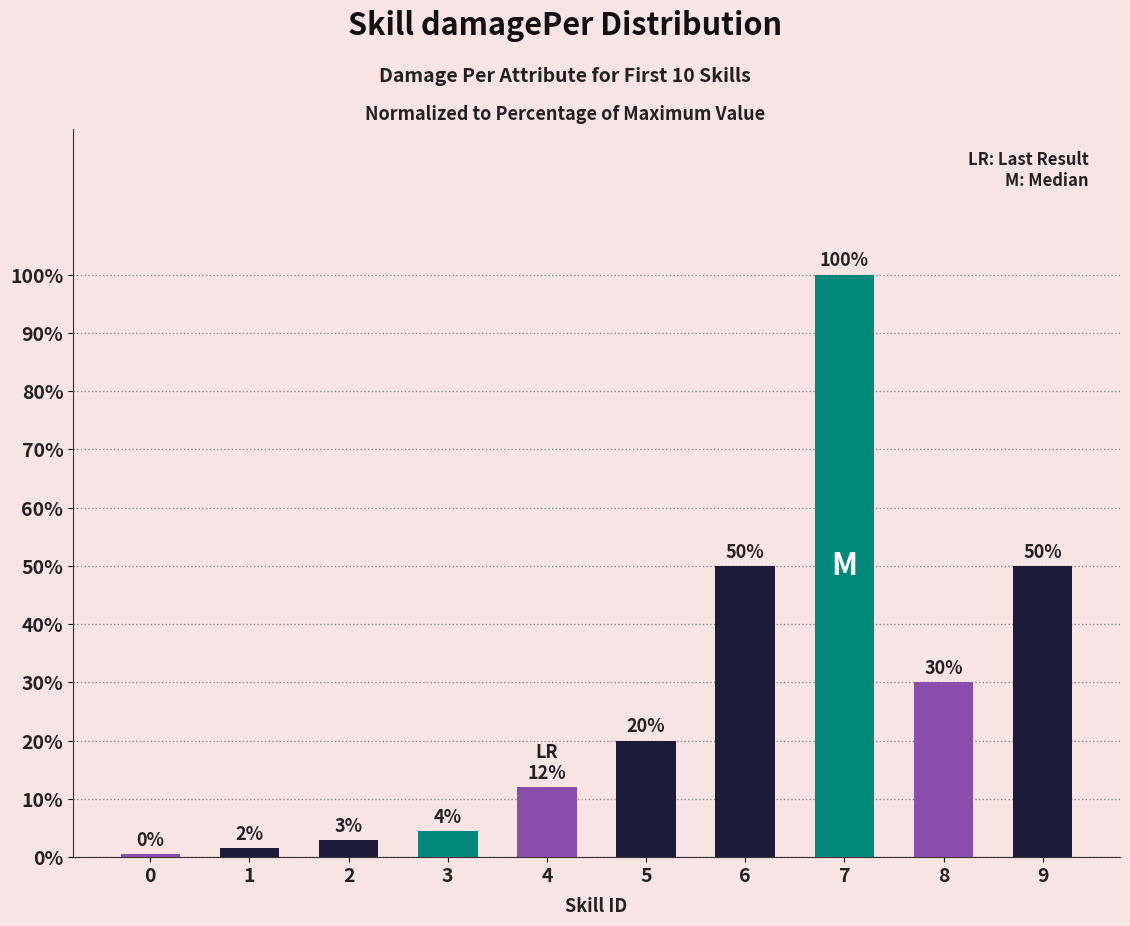

What is the value of the 5th bar from the left?

12.0